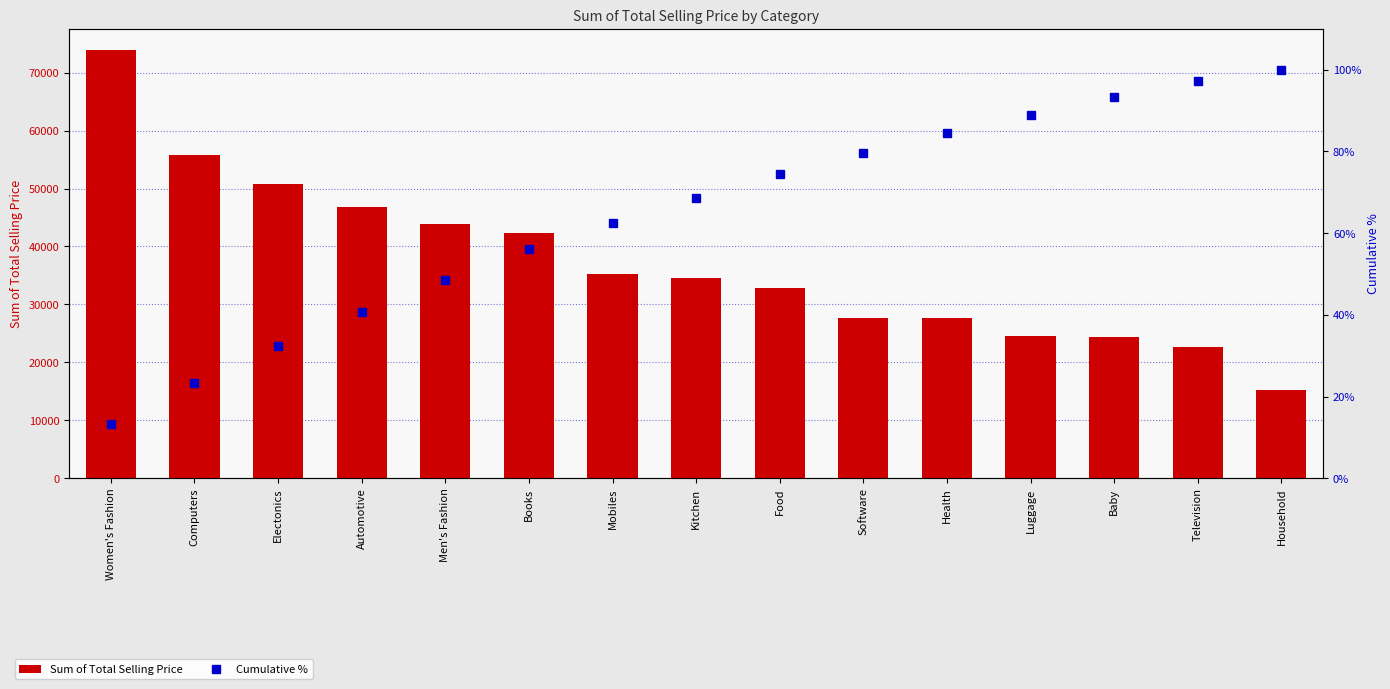

Is it true that Cumulative % equals 31.2 at Books?

False